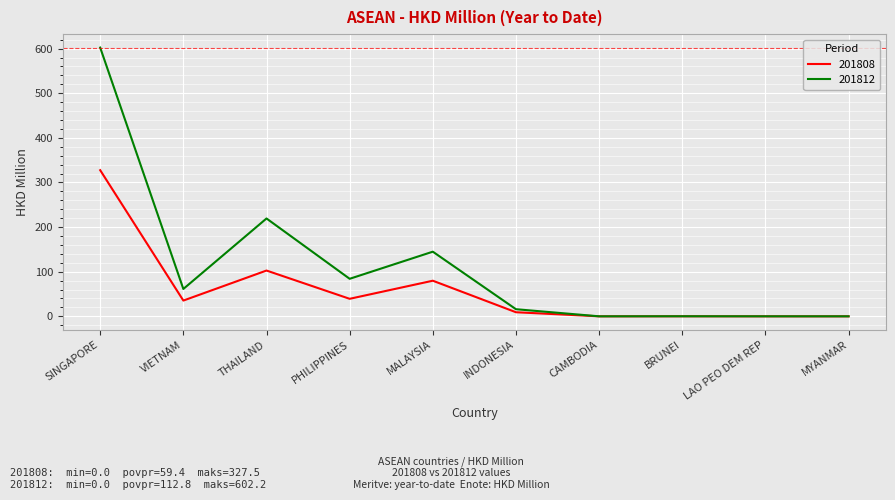

Between PHILIPPINES and BRUNEI, which series saw the biggest shift?

201812